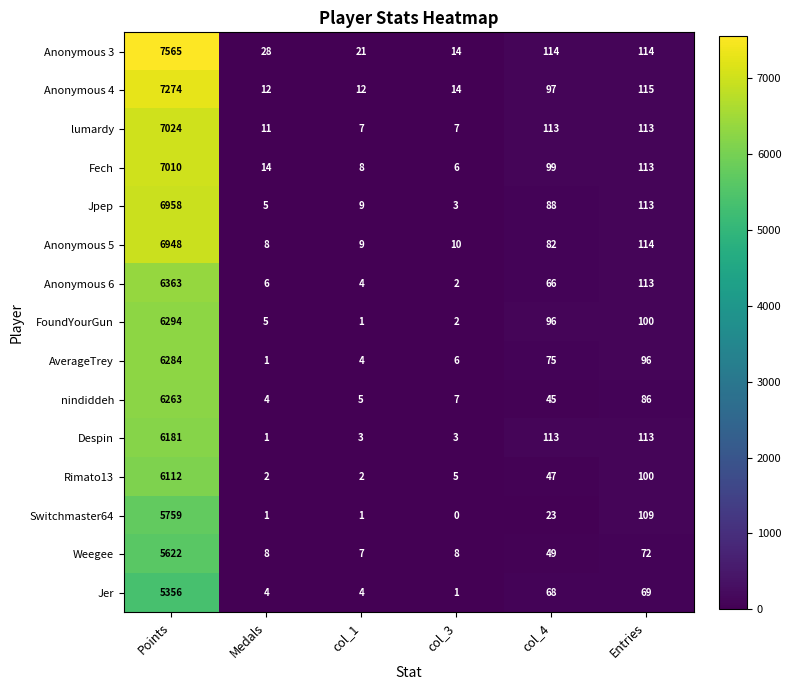

What is the total value across all series at Entries?

1540